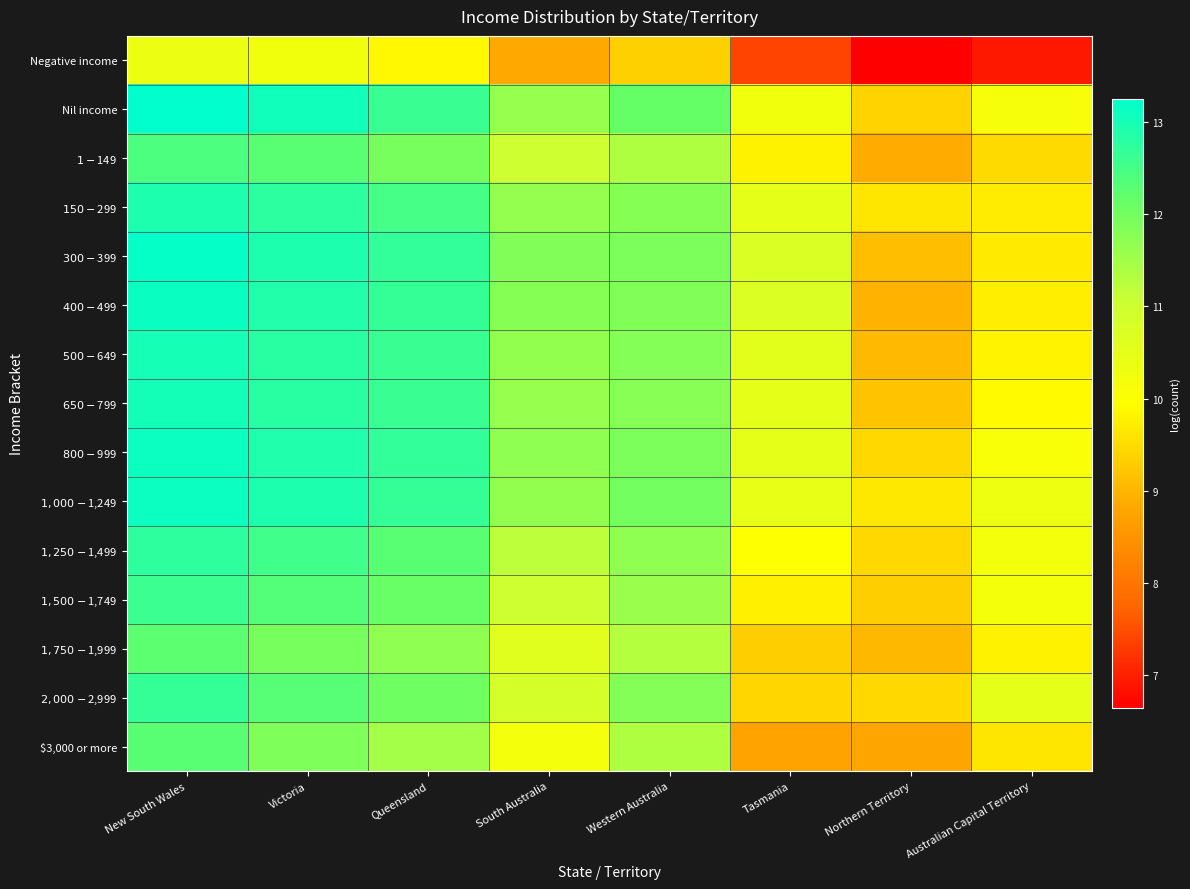

Reading left to right, what are all the values shown in this chart?

Negative income: New South Wales=10.3	Victoria=10.2	Queensland=9.9	South Australia=8.8	Western Australia=9.3	Tasmania=7.4	Northern Territory=6.6	Australian Capital Territory=6.9
Nil income: New South Wales=13.3	Victoria=13.1	Queensland=12.6	South Australia=11.6	Western Australia=12.2	Tasmania=10.2	Northern Territory=9.4	Australian Capital Territory=10.2
$1-$149: New South Wales=12.4	Victoria=12.3	Queensland=12.0	South Australia=11.0	Western Australia=11.3	Tasmania=9.8	Northern Territory=8.9	Australian Capital Territory=9.5
$150-$299: New South Wales=12.9	Victoria=12.8	Queensland=12.5	South Australia=11.6	Western Australia=11.8	Tasmania=10.5	Northern Territory=9.6	Australian Capital Territory=9.7
$300-$399: New South Wales=13.2	Victoria=12.9	Queensland=12.7	South Australia=11.8	Western Australia=11.9	Tasmania=10.7	Northern Territory=9.1	Australian Capital Territory=9.7
$400-$499: New South Wales=13.1	Victoria=12.9	Queensland=12.7	South Australia=11.8	Western Australia=11.8	Tasmania=10.7	Northern Territory=9.0	Australian Capital Territory=9.7
$500-$649: New South Wales=13.0	Victoria=12.8	Queensland=12.6	South Australia=11.7	Western Australia=11.8	Tasmania=10.6	Northern Territory=9.1	Australian Capital Territory=9.8
$650-$799: New South Wales=13.0	Victoria=12.8	Queensland=12.6	South Australia=11.6	Western Australia=11.8	Tasmania=10.5	Northern Territory=9.2	Australian Capital Territory=9.9
$800-$999: New South Wales=13.1	Victoria=12.9	Queensland=12.7	South Australia=11.7	Western Australia=11.9	Tasmania=10.5	Northern Territory=9.4	Australian Capital Territory=10.1
$1,000-$1,249: New South Wales=13.1	Victoria=12.9	Queensland=12.7	South Australia=11.7	Western Australia=12.0	Tasmania=10.4	Northern Territory=9.7	Australian Capital Territory=10.3
$1,250-$1,499: New South Wales=12.7	Victoria=12.5	Queensland=12.3	South Australia=11.2	Western Australia=11.7	Tasmania=10.0	Northern Territory=9.4	Australian Capital Territory=10.2
$1,500-$1,749: New South Wales=12.6	Victoria=12.3	Queensland=12.1	South Australia=11.0	Western Australia=11.6	Tasmania=9.7	Northern Territory=9.3	Australian Capital Territory=10.2
$1,750-$1,999: New South Wales=12.3	Victoria=11.9	Queensland=11.7	South Australia=10.6	Western Australia=11.3	Tasmania=9.3	Northern Territory=9.0	Australian Capital Territory=9.8
$2,000-$2,999: New South Wales=12.7	Victoria=12.3	Queensland=12.1	South Australia=10.8	Western Australia=11.8	Tasmania=9.4	Northern Territory=9.5	Australian Capital Territory=10.5
$3,000 or more: New South Wales=12.3	Victoria=11.9	Queensland=11.5	South Australia=10.2	Western Australia=11.3	Tasmania=8.8	Northern Territory=8.8	Australian Capital Territory=9.6